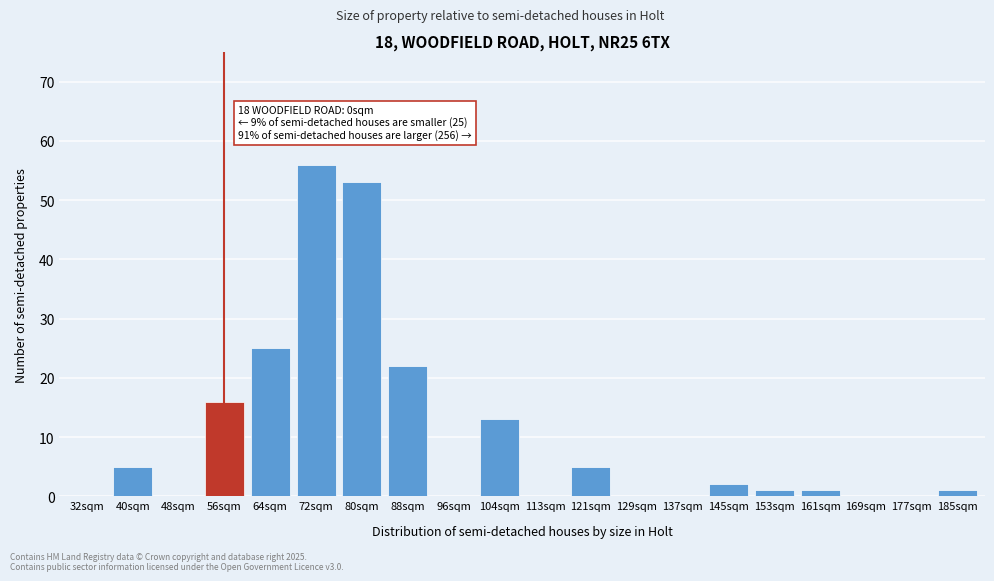

Which has a higher value, 88sqm or 80sqm?

80sqm